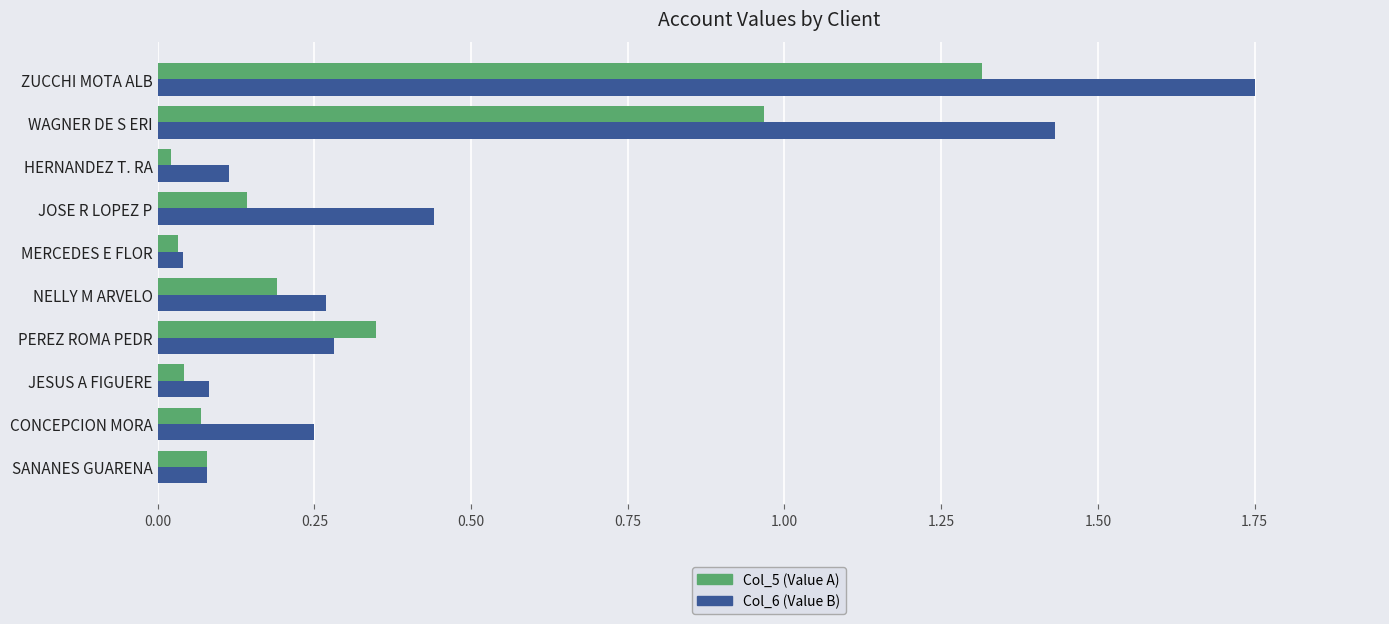

What is the spread (max minus min) of values at WAGNER DE S ERI?

0.5